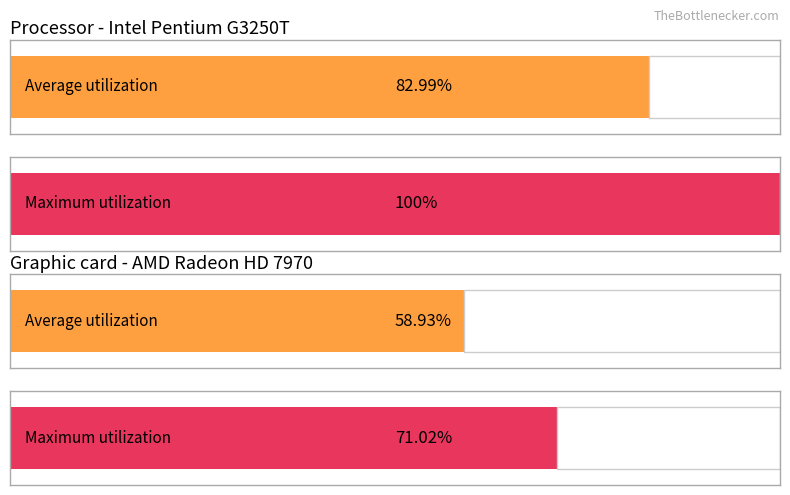

Between 2 and 3, which is larger?

2